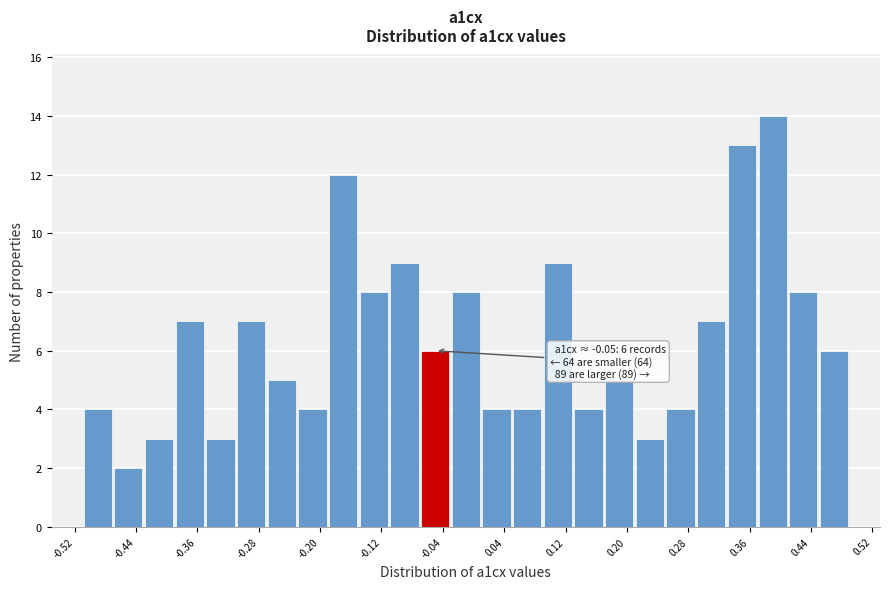

Over which range of the x-axis is the bar tallest?

0.37 to 0.41